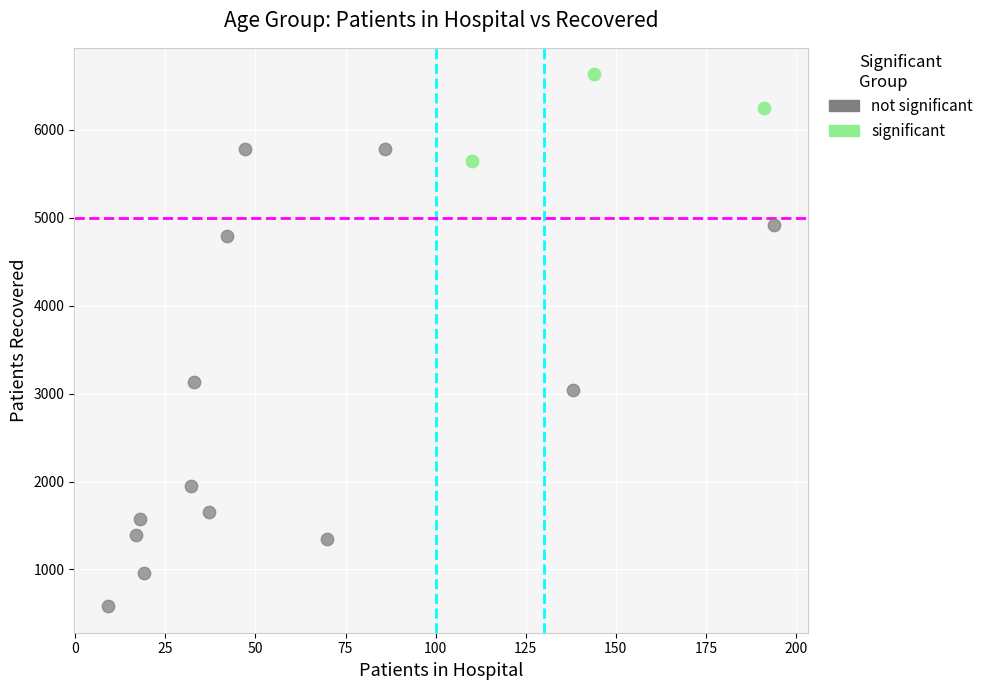

Which series reaches the minimum Y coordinate?

not significant